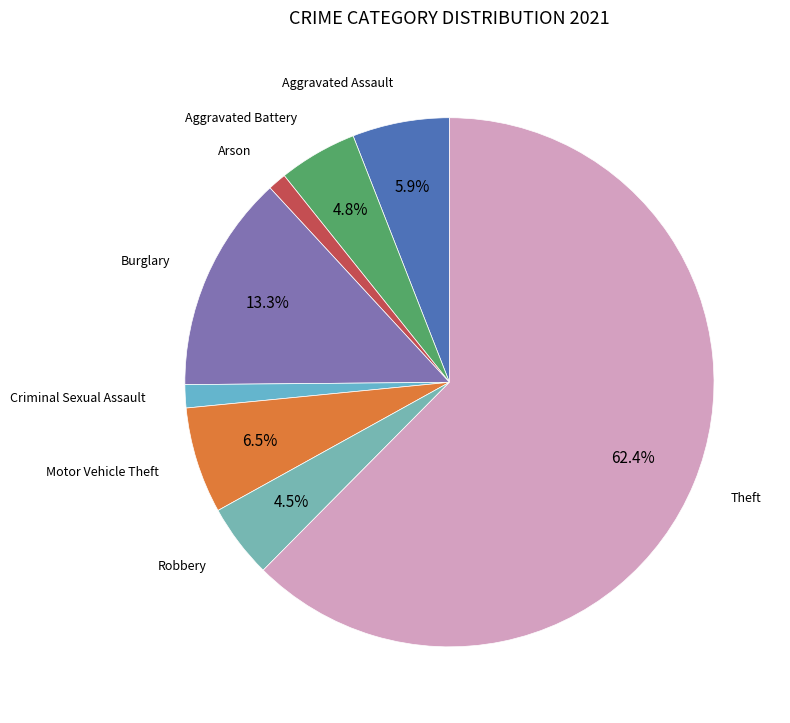

To the nearest percent, what is the difference between the largest and smallest slice percentages?

61%